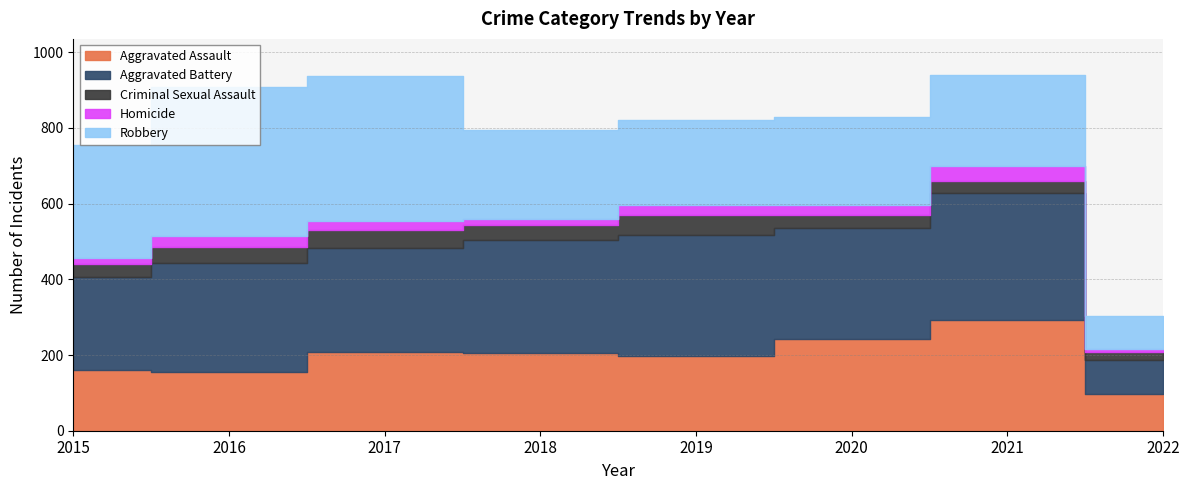

What is the difference between the maximum and minimum values in the Homicide series?

29